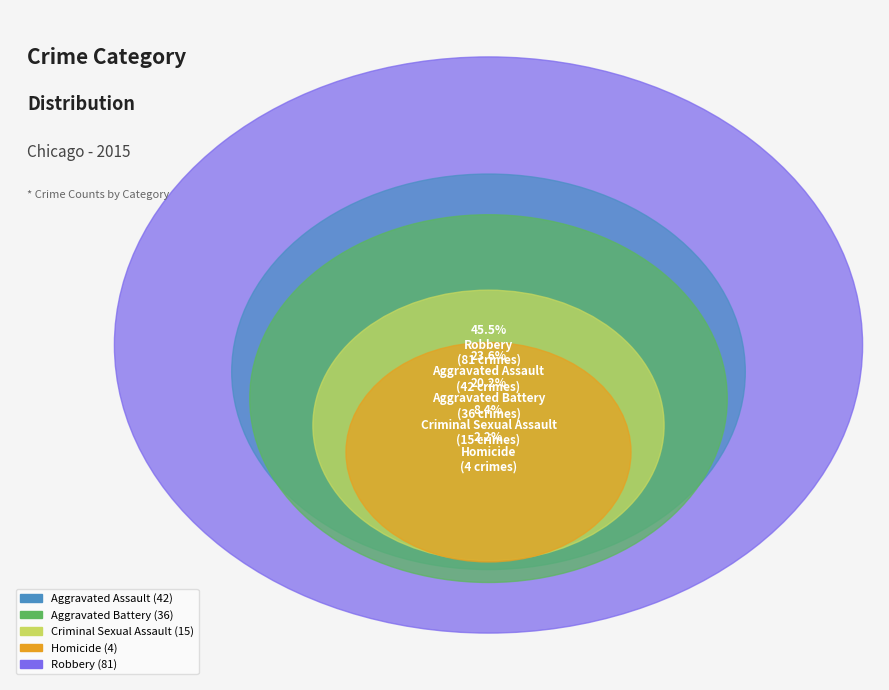

The Aggravated Assault slice represents 24% of the pie. True or false?

True